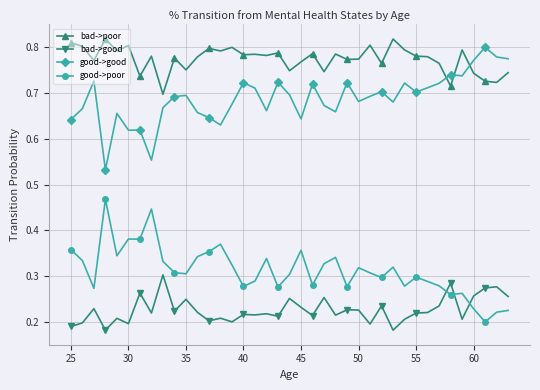

Which series has the largest total across all categories?

bad->poor